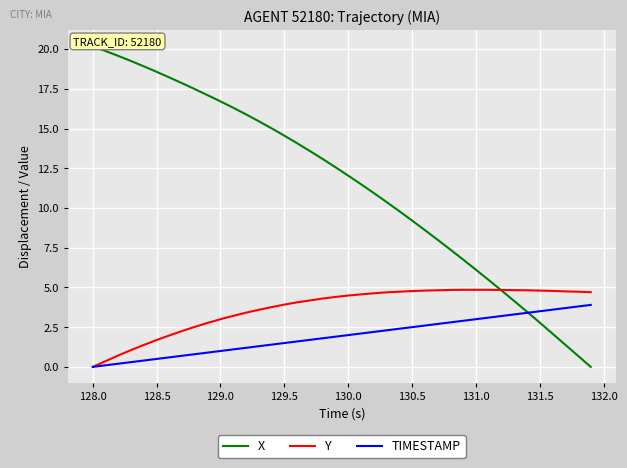

The value of Y at 130.0 is 1.1. True or false?

False